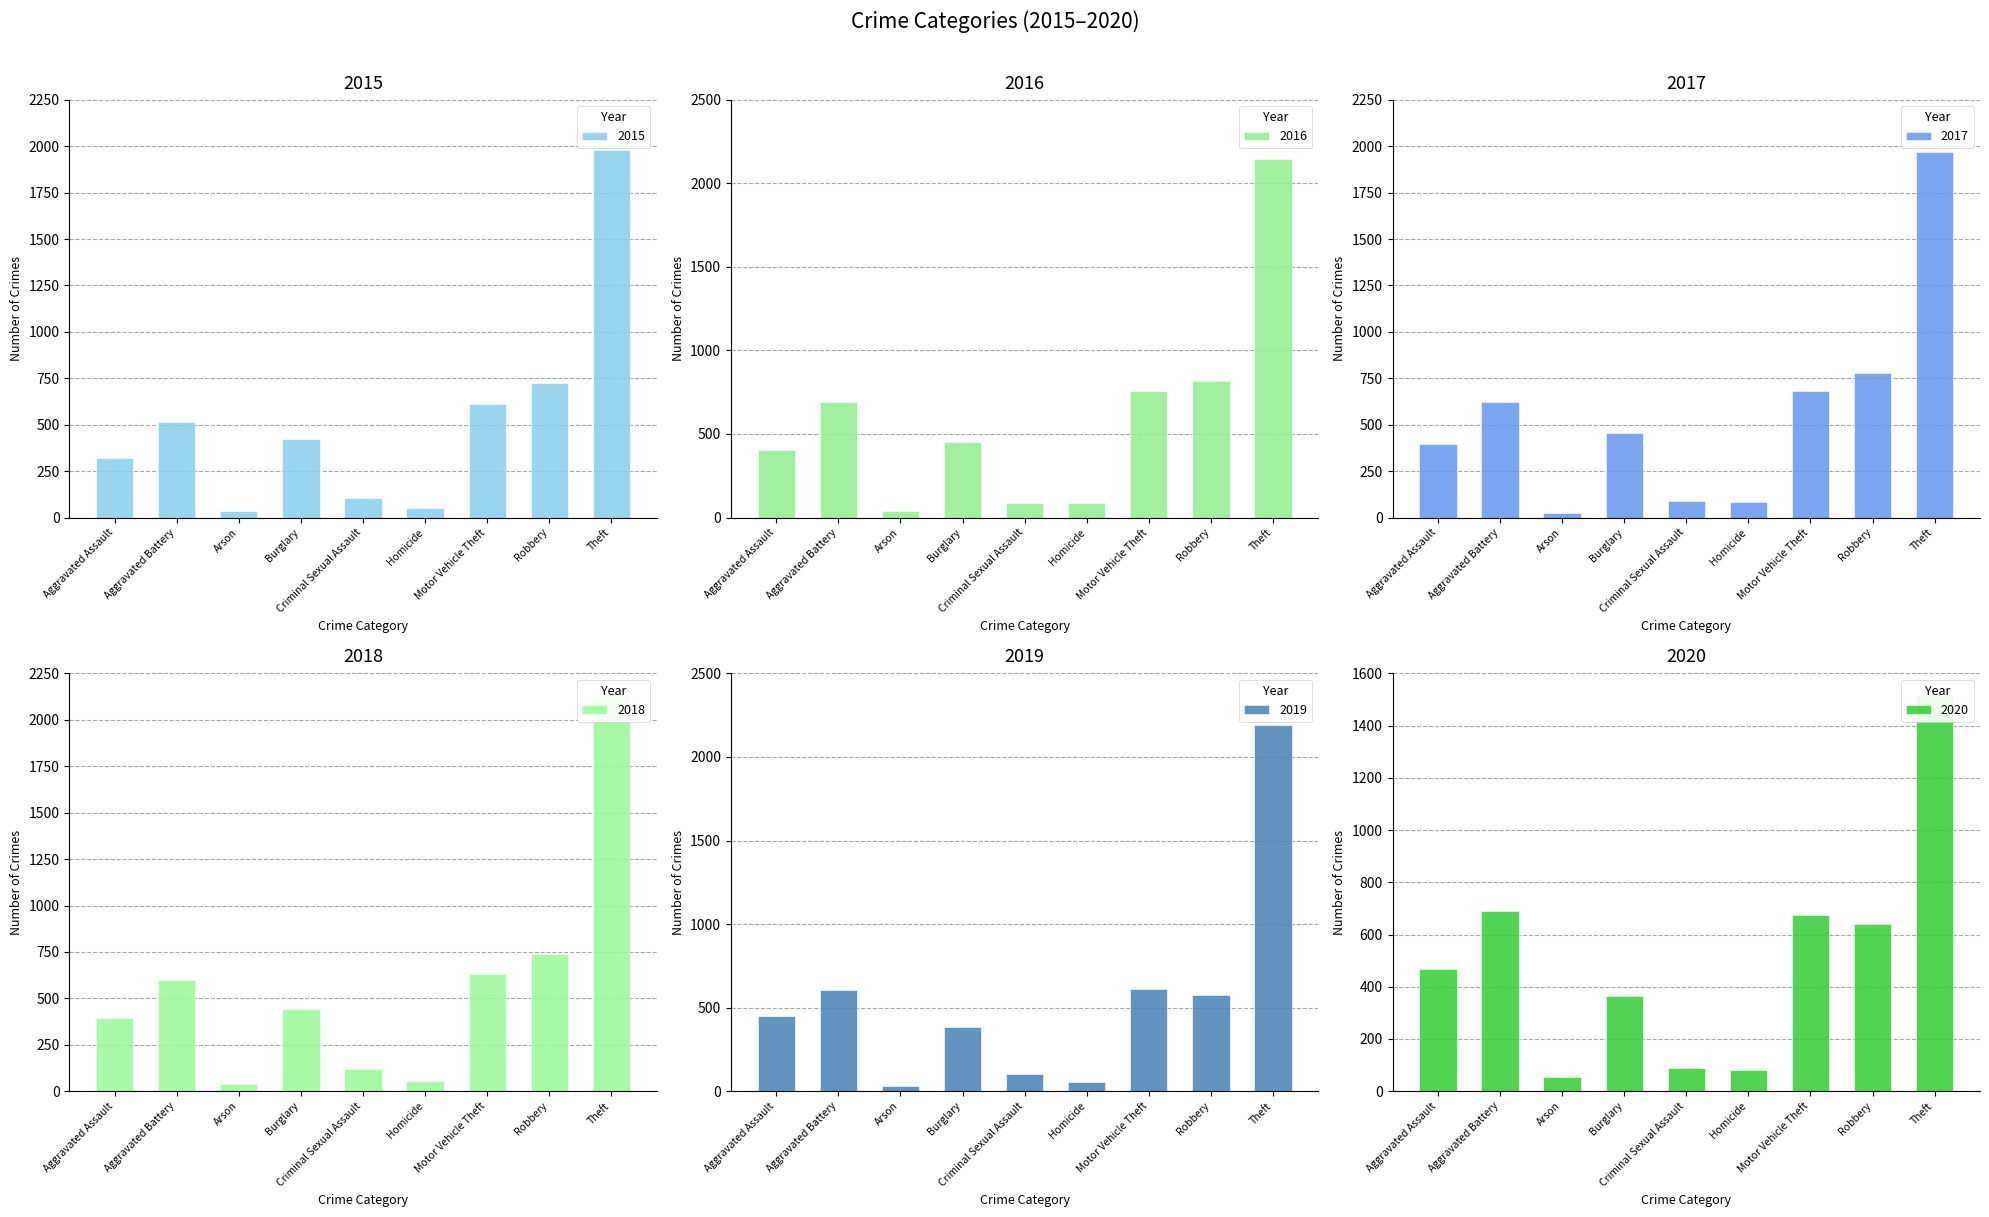

True or false: 2015 has a value of 726 at Robbery.

True